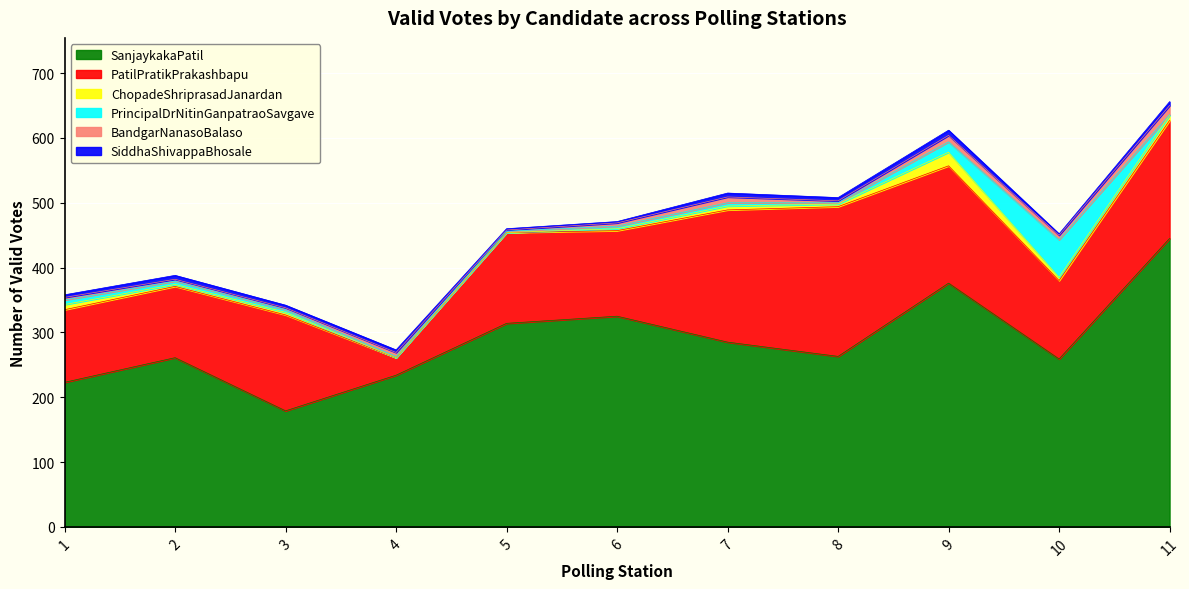

What is the average value of the ChopadeShriprasadJanardan series?

6